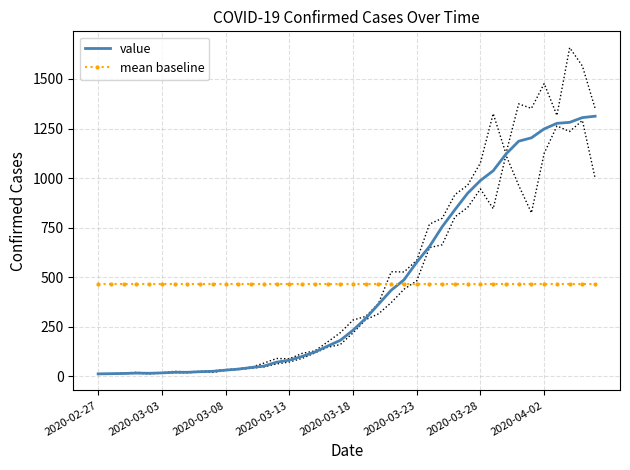

What are all the series names shown in the legend?

value, mean baseline